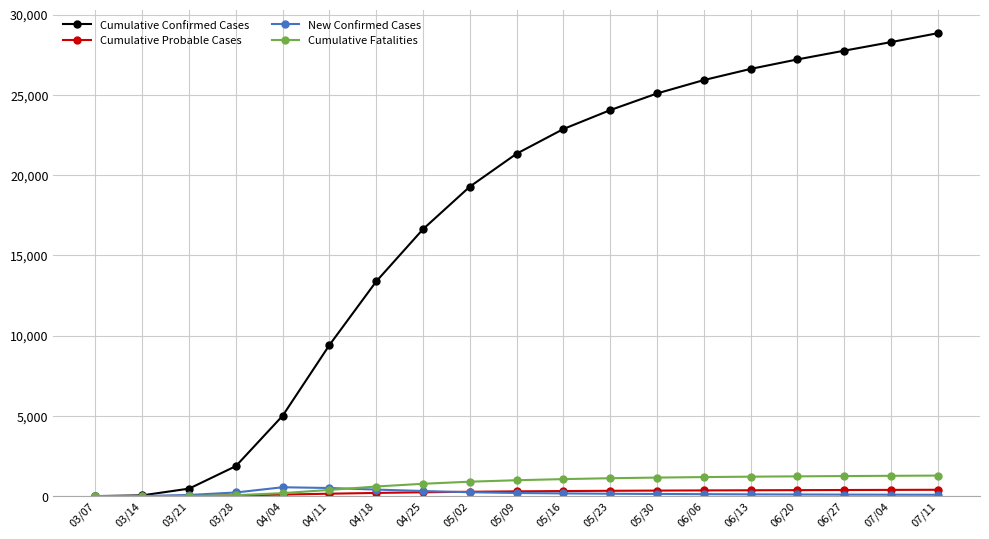

Which series has the widest spread of values?

Cumulative Confirmed Cases